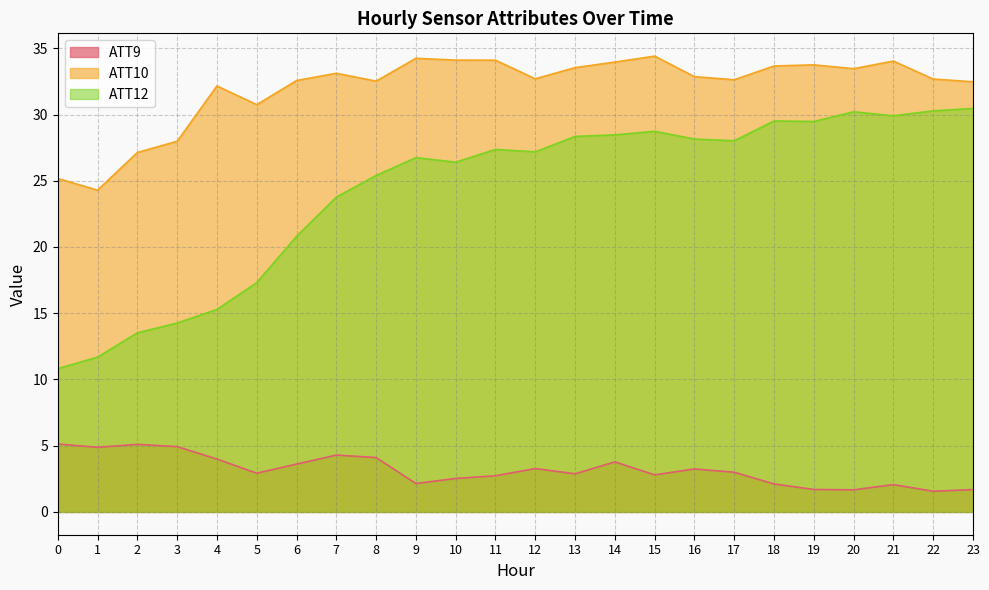

What is the total value across all series at 2?

45.8